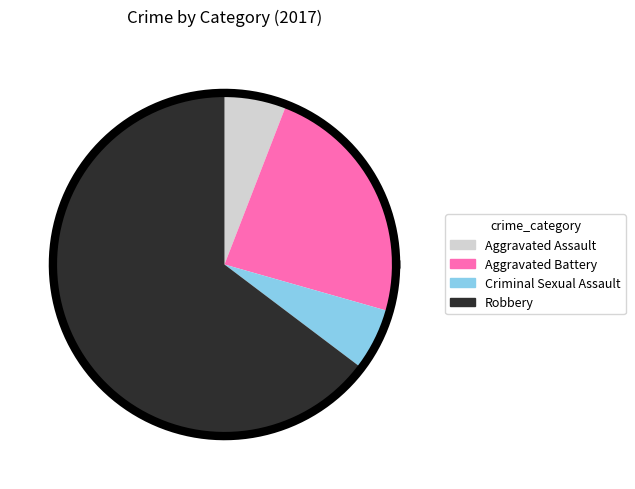

Does any single category account for the majority?

Yes